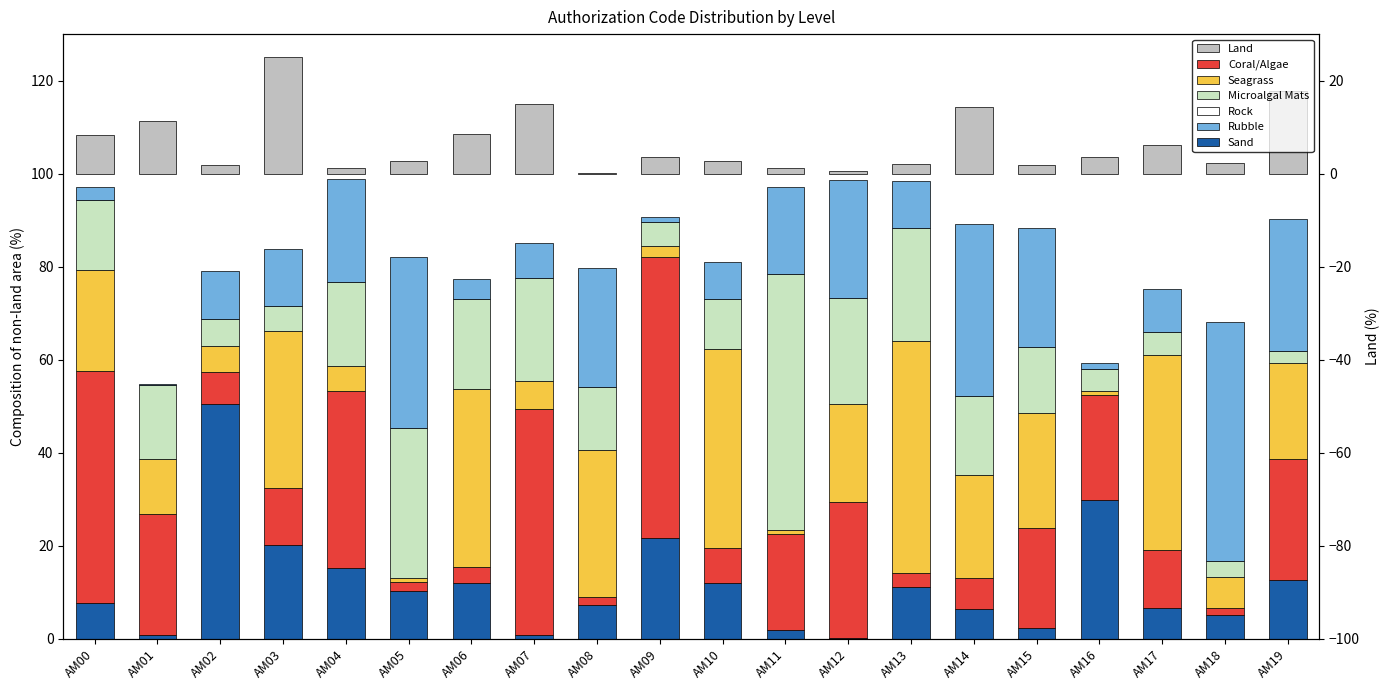

What is the value of the Level-D bar at the 9th from the left?

13.5